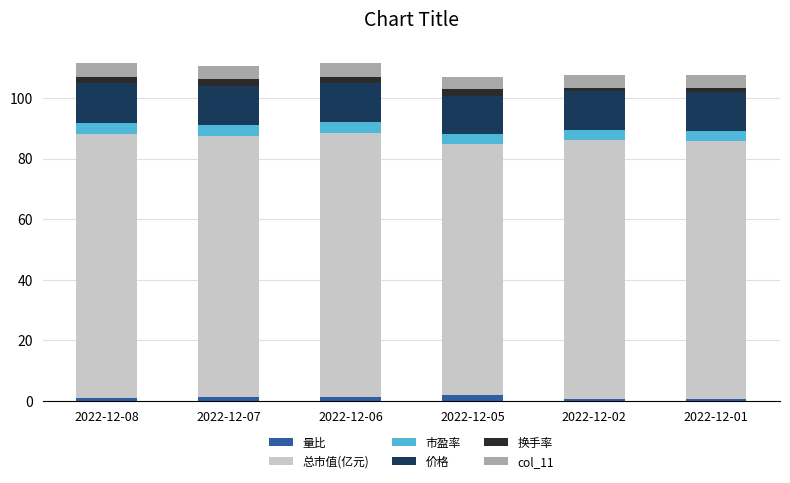

Is it true that 量比 equals 1.4 at 2022-12-07?

True